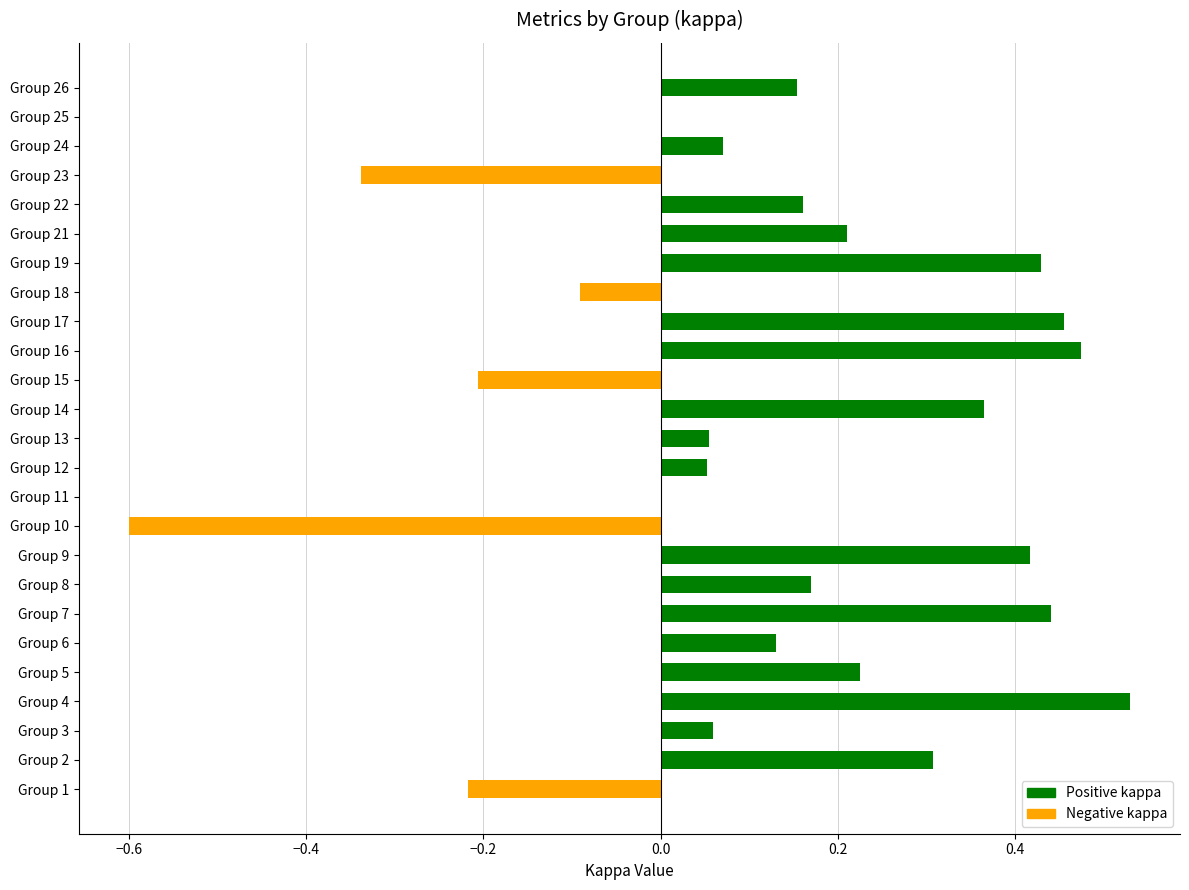

The value at Group 25 is 0.0. True or false?

True